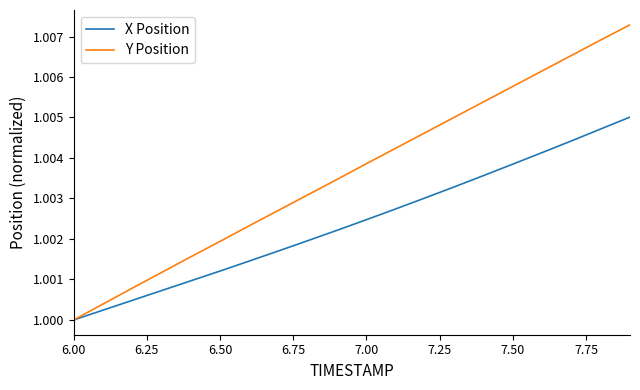

List the series in order of their overall mean, lowest first.

X Position, Y Position